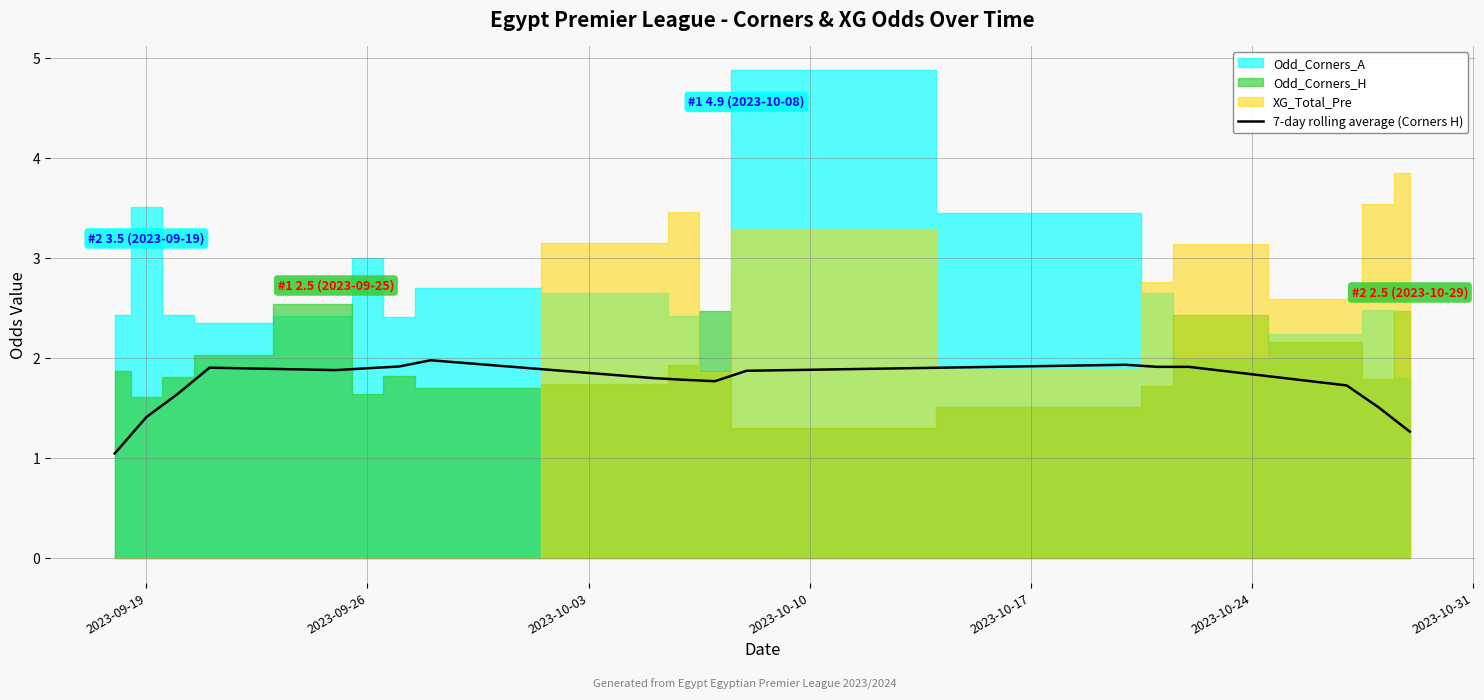

The 7-day rolling average (Corners H) series shows 3.2 at 2023-09-26. True or false?

False